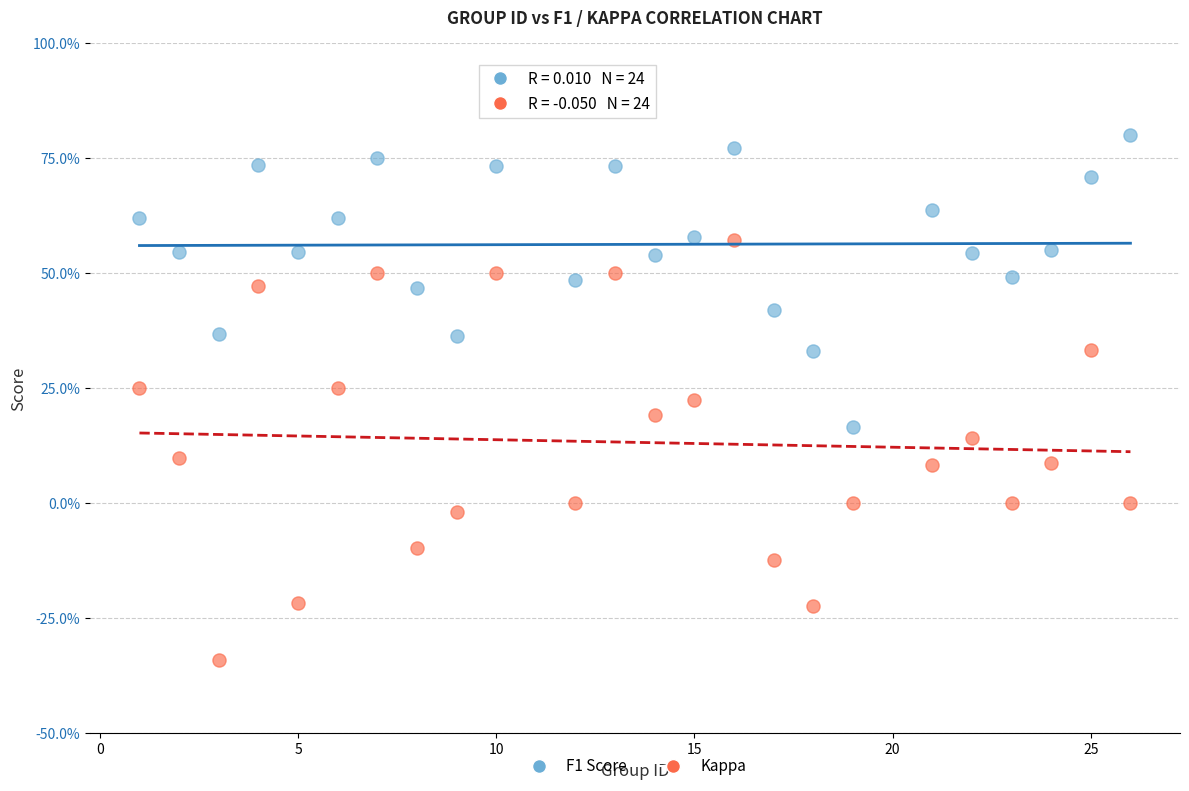

Which series has the largest Y range (max minus min)?

Kappa